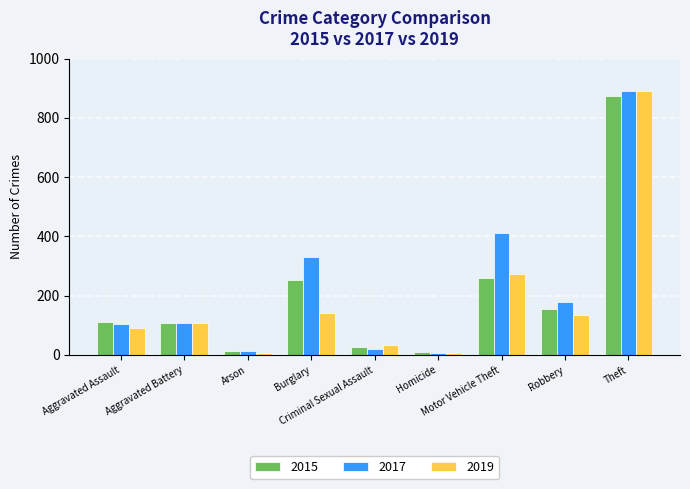

At how many categories does at least one series exceed 197?

3